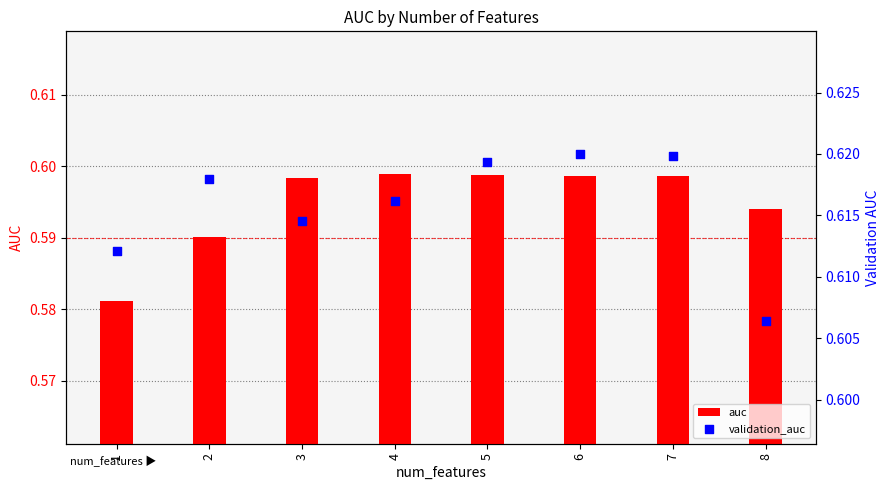

Is the value of auc at 4 greater than the value of validation_auc at 2?

No